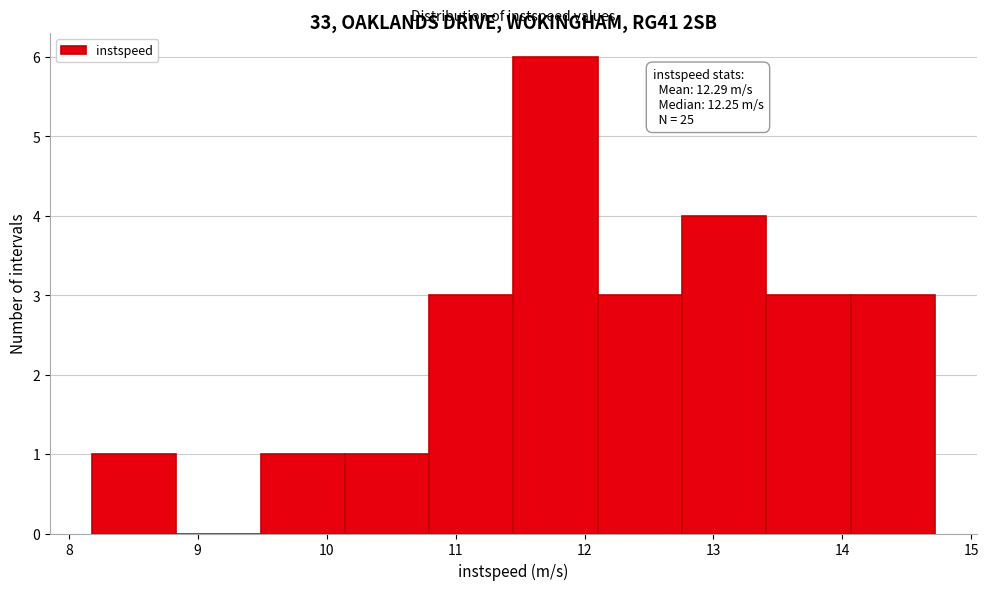

Which range on the x-axis has the tallest bar?

11.4 to 12.1